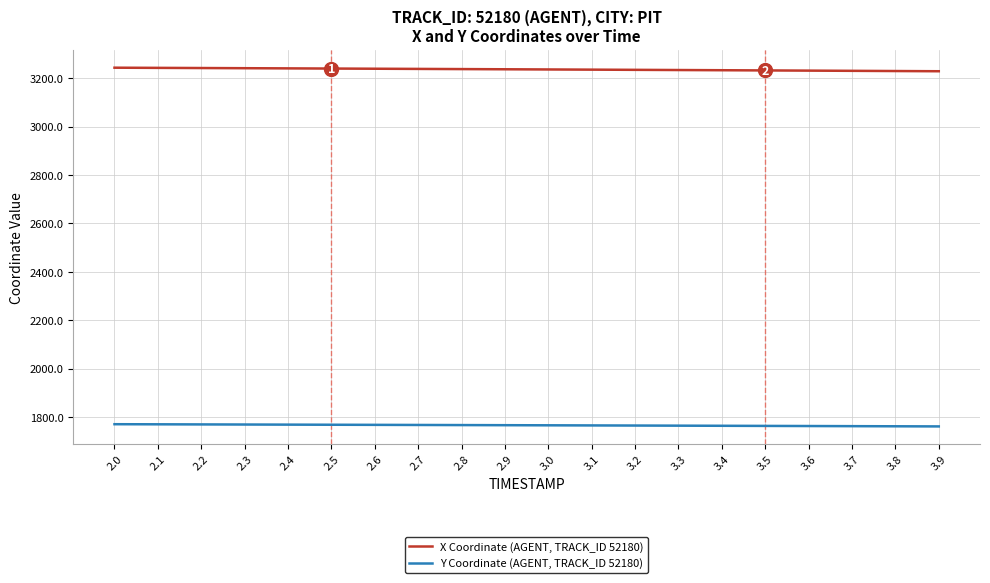

True or false: Y Coordinate (AGENT, TRACK_ID 52180) and X Coordinate (AGENT, TRACK_ID 52180) cross at least once.

False